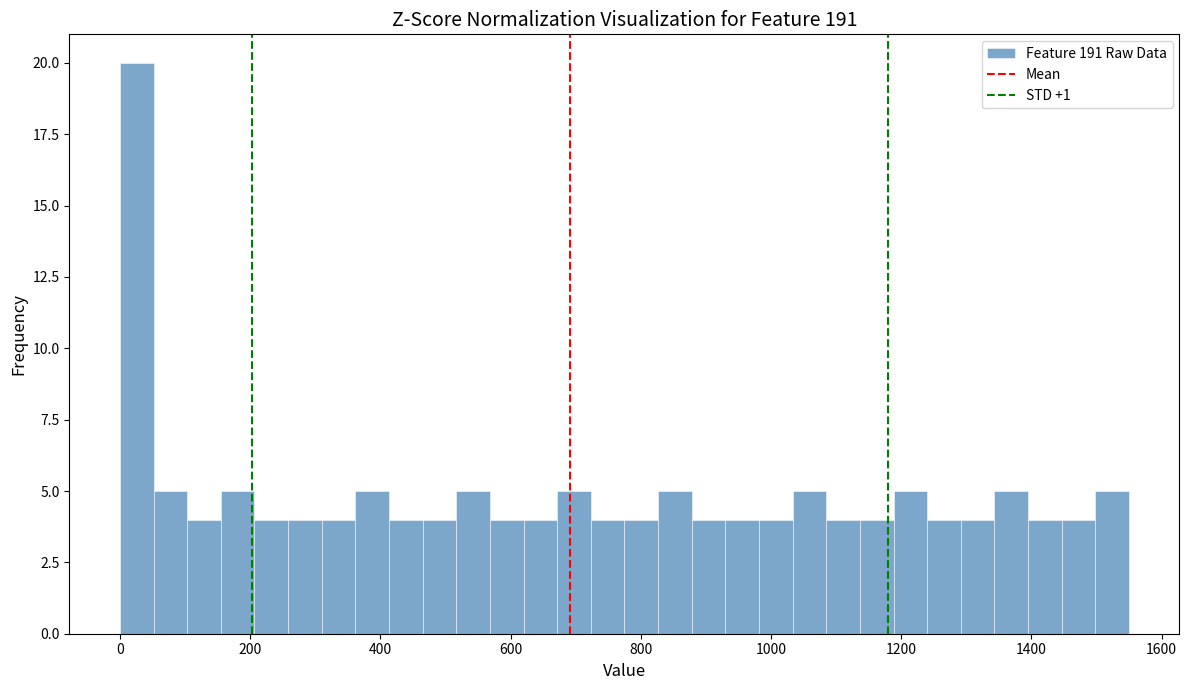

Read against the x-axis, roughly where is the centre of the tallest bar?

20